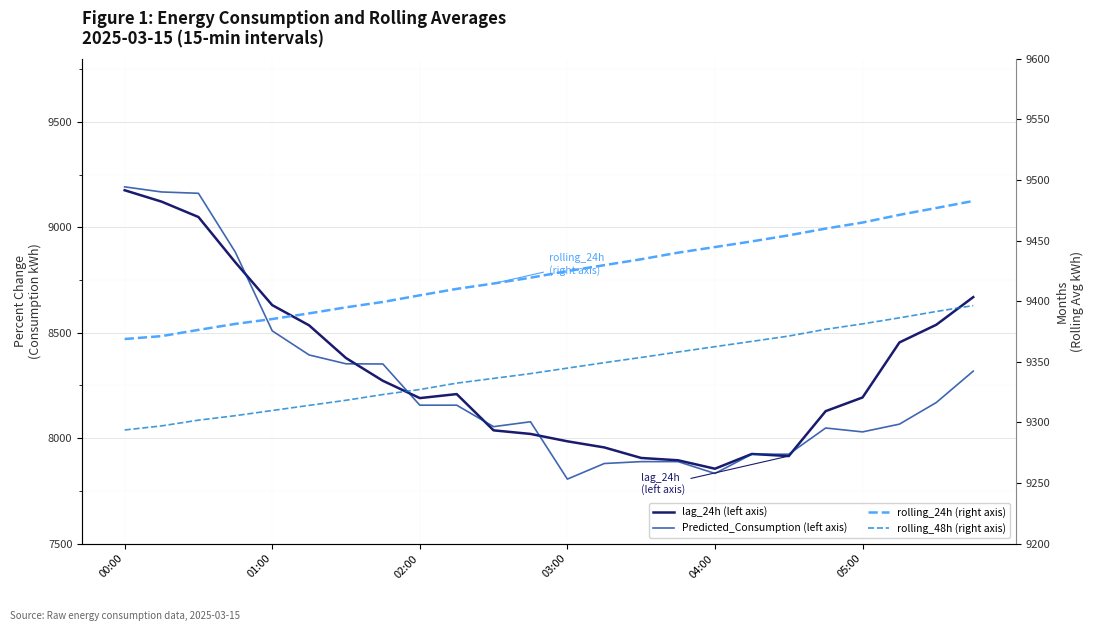

How many data points does each series have?

24